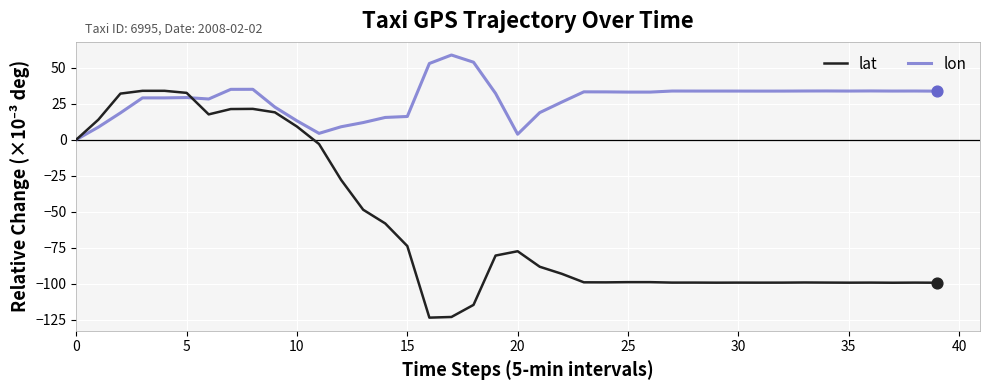

Which series has the largest total across all categories?

lon